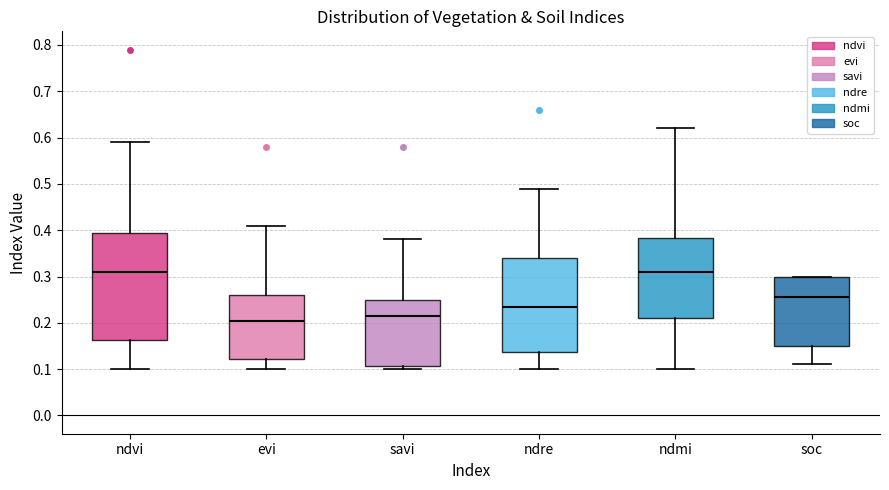

Reading left to right, transcribe this box plot: for each box, give where its median line is, the range the box spans, and where its two whiskers end, as read against the y-axis. The values are not printed on the chart, so give them approximately, as read against the axis.

ndvi: median 0.31, box 0.16 to 0.40, whiskers 0.10 to 0.59
evi: median 0.21, box 0.12 to 0.26, whiskers 0.10 to 0.41
savi: median 0.22, box 0.11 to 0.25, whiskers 0.10 to 0.38
ndre: median 0.24, box 0.14 to 0.34, whiskers 0.10 to 0.49
ndmi: median 0.31, box 0.21 to 0.38, whiskers 0.10 to 0.62
soc: median 0.26, box 0.15 to 0.30, whiskers 0.11 to 0.30